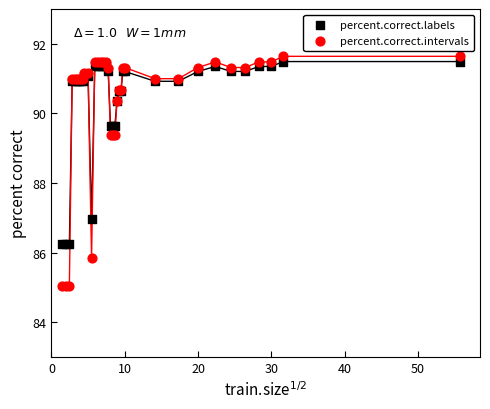

What are all the series names shown in the legend?

percent.correct.labels, percent.correct.intervals